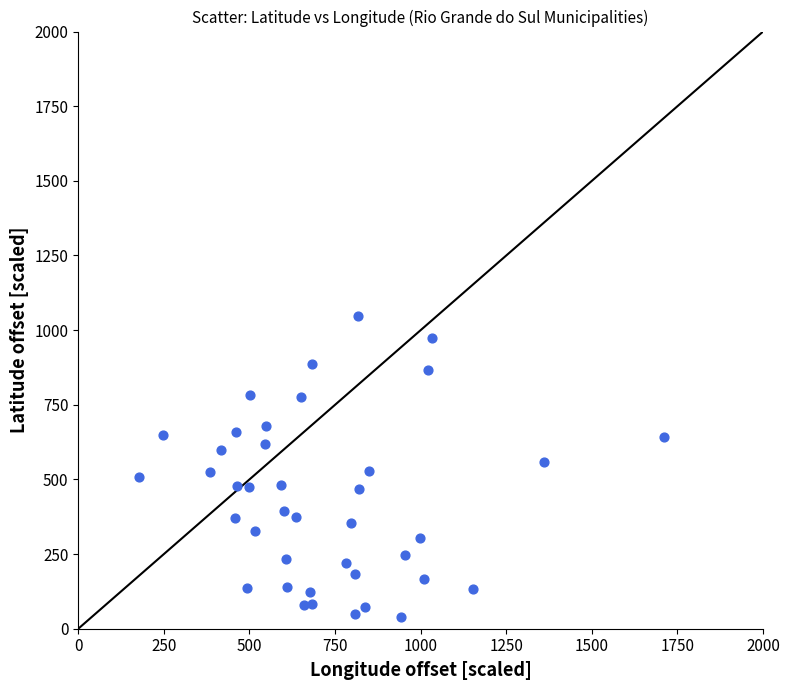

What is the range of Y values (max minus min)?

1008.0